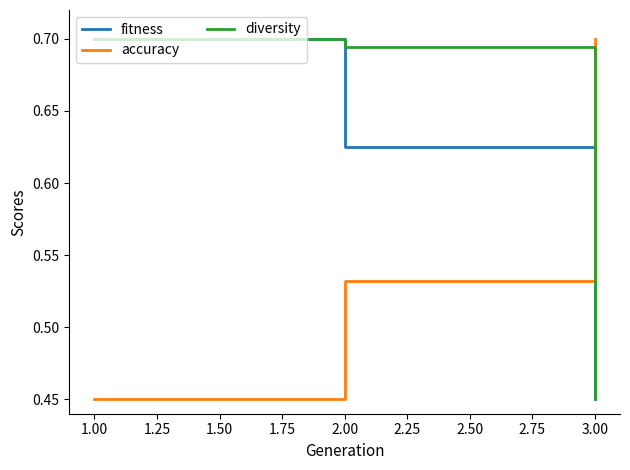

Does the chart display data point markers on the line(s)?

No